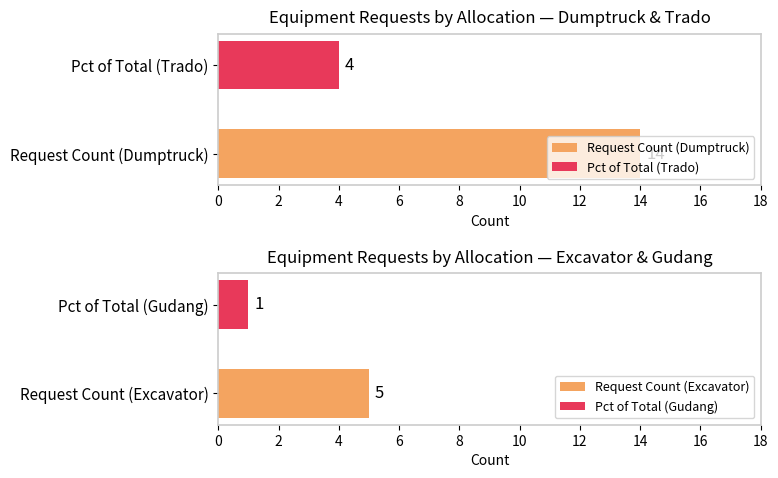

What is the maximum value for Request Count (Dumptruck)?

14